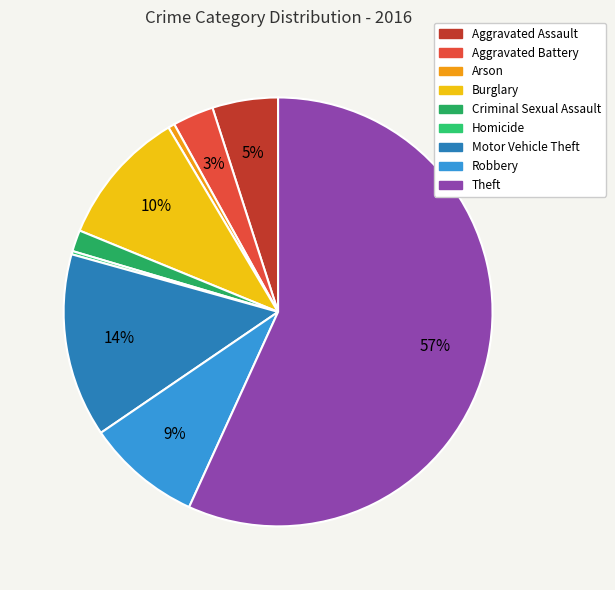

Combined, what portion of the pie is Homicide and Motor Vehicle Theft?

14.1%